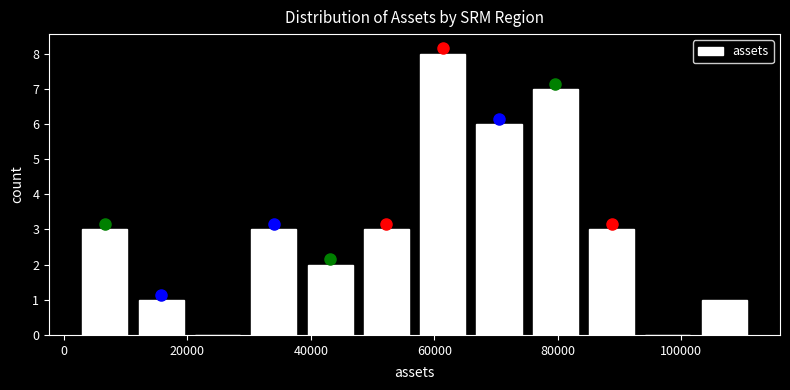

Which range on the x-axis has the tallest bar?

56000 to 66000